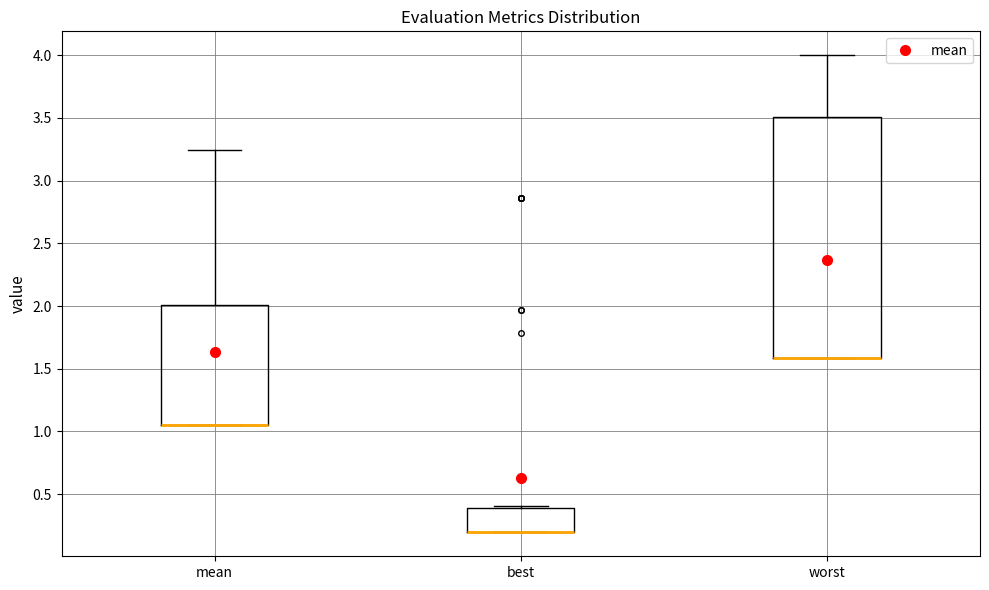

Reading left to right, transcribe this box plot: for each box, give where its median line is, the range the box spans, and where its two whiskers end, as read against the y-axis. The values are not printed on the chart, so give them approximately, as read against the axis.

mean: median 1.05 (drawn on the box's lower edge), box 1.05 to 2.00, whiskers 1.05 to 3.25
best: median 0.20 (drawn on the box's lower edge), box 0.20 to 0.40, whiskers 0.20 to 0.40 (just above the box's upper edge)
worst: median 1.60 (drawn on the box's lower edge), box 1.60 to 3.50, whiskers 1.60 to 4.00